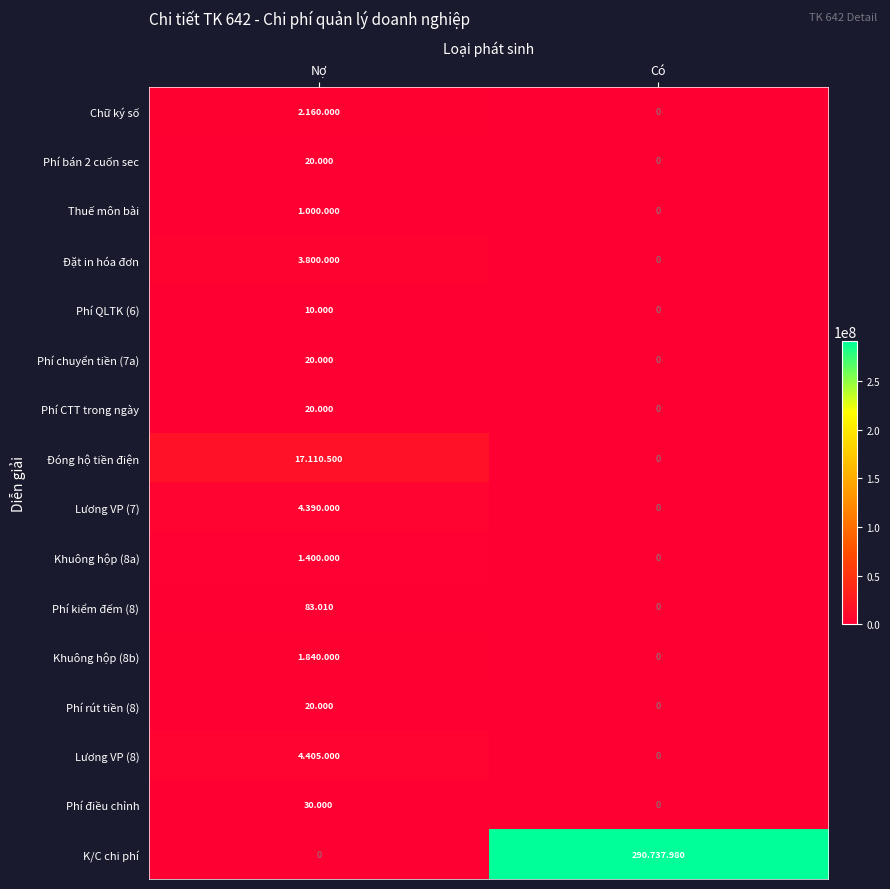

Rank the categories by Phí kiểm đếm (8) value from highest to lowest.

Nợ, Có